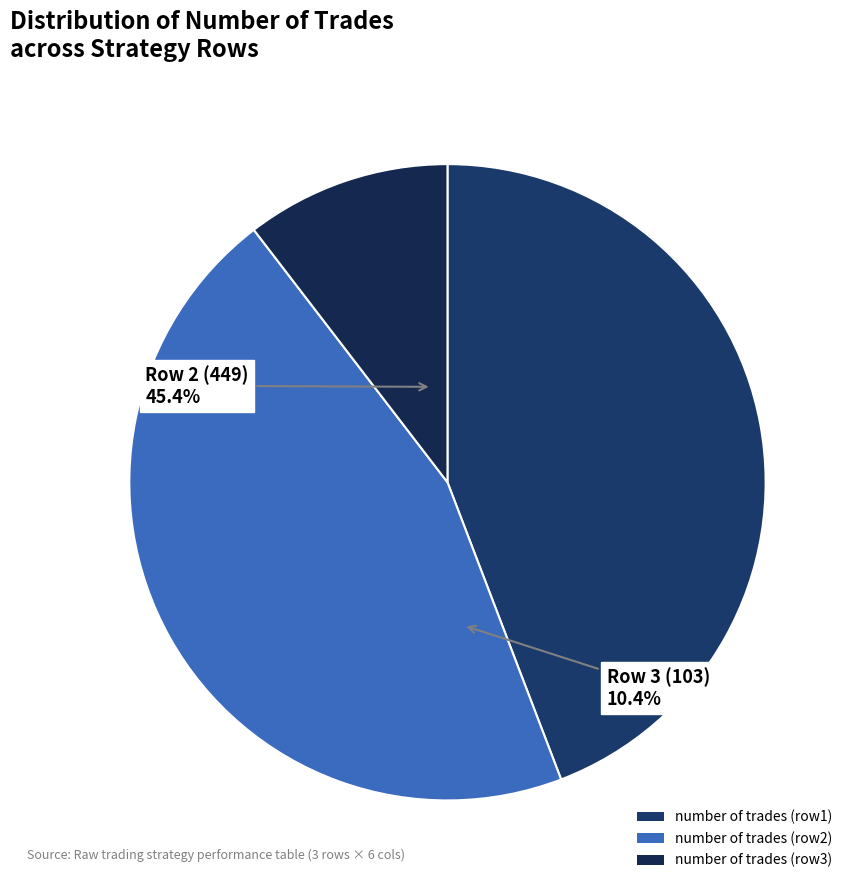

Does any single category account for the majority?

No